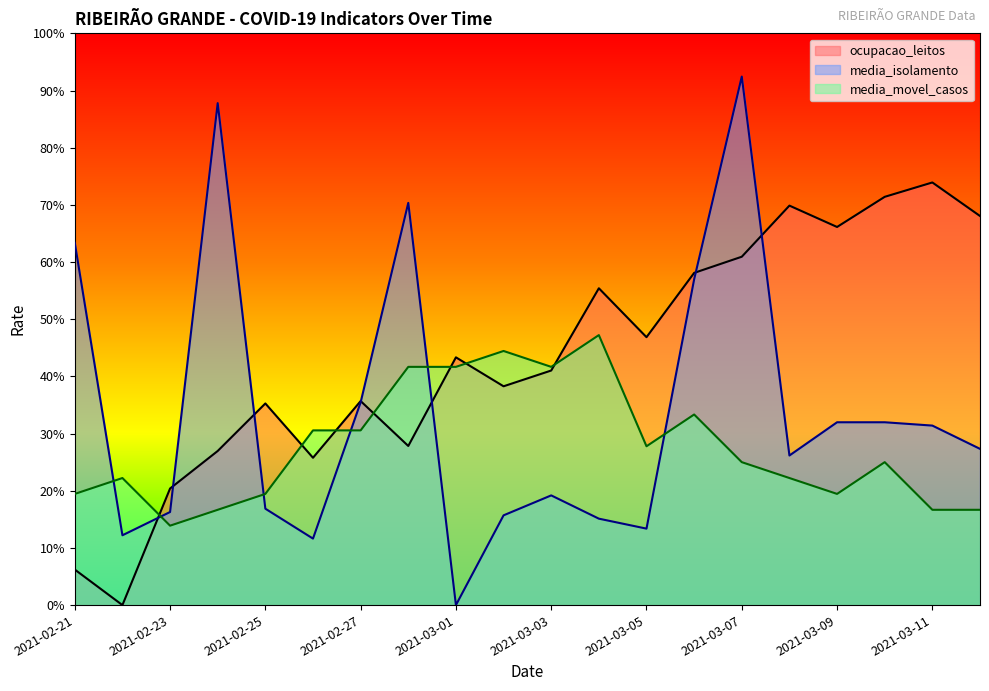

Which category has the lowest value in the ocupacao_leitos series?

2021-02-22